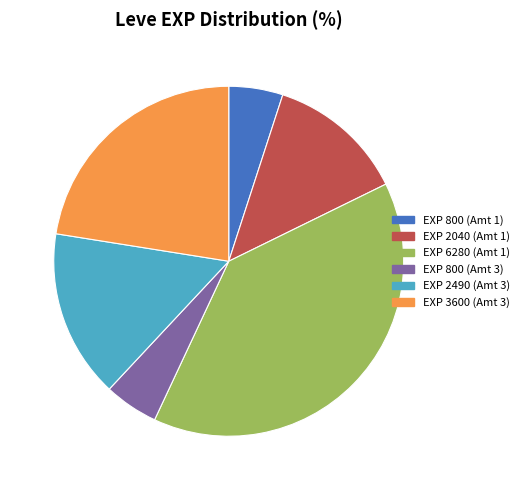

Between EXP 6280 (Amt 1) and EXP 800 (Amt 3), which is larger?

EXP 6280 (Amt 1)